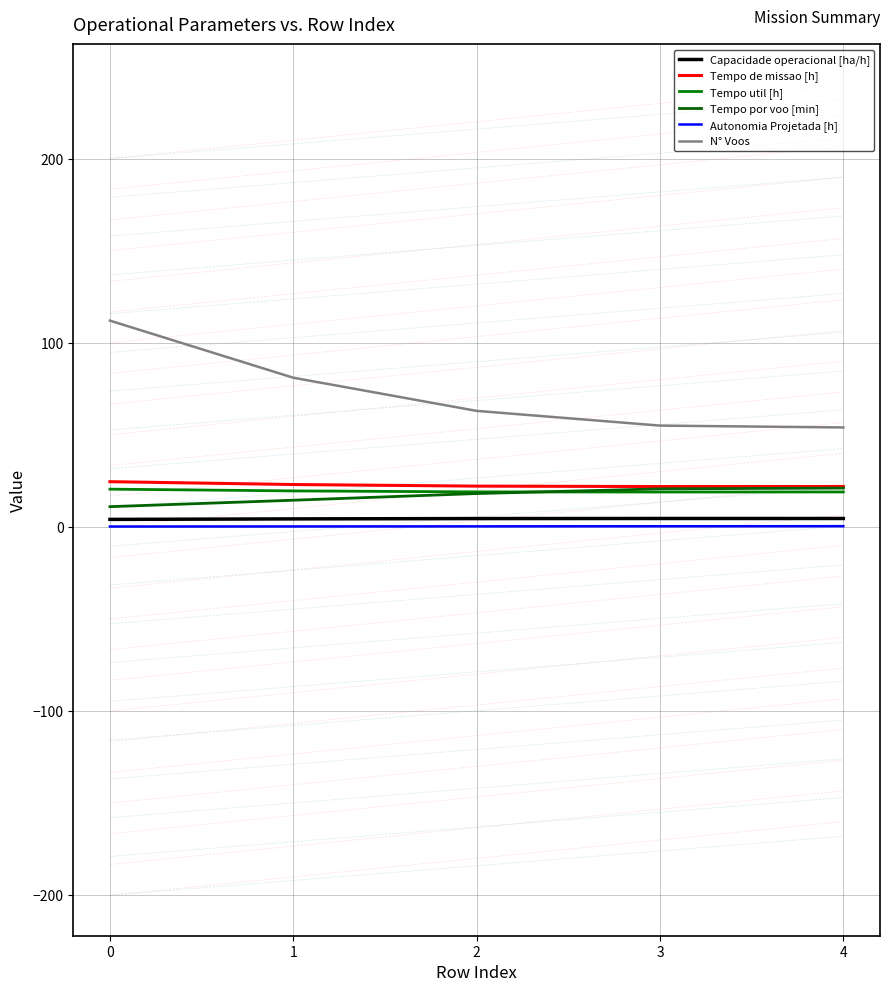

At which label does Tempo util [h] reach its minimum?

3